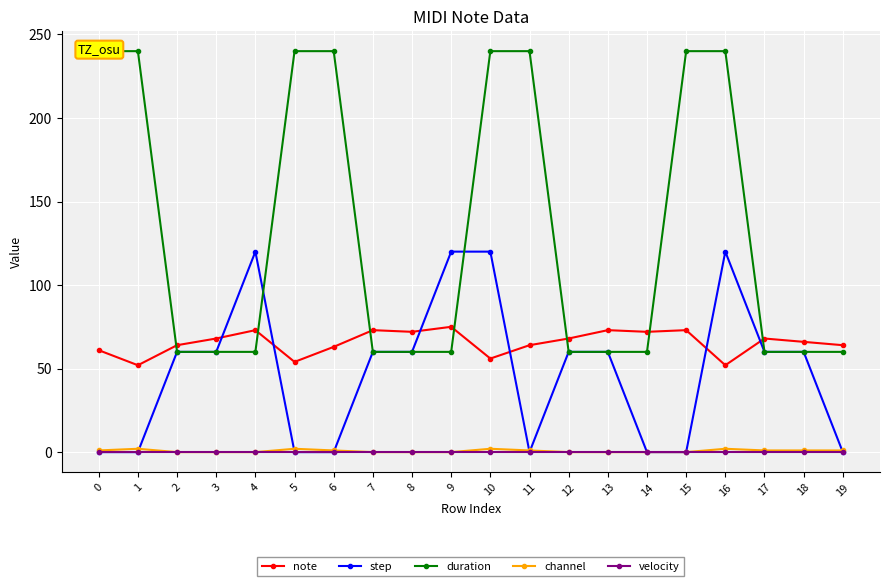

List the series in order of their peak value, lowest first.

velocity, channel, note, step, duration